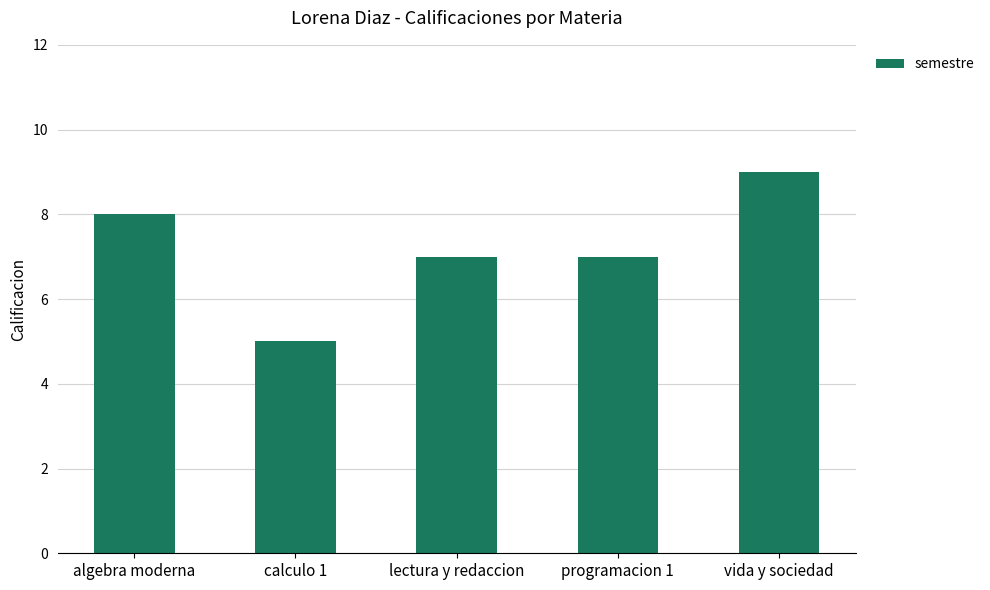

What is the label of the 3rd bar from the right?

lectura y redaccion